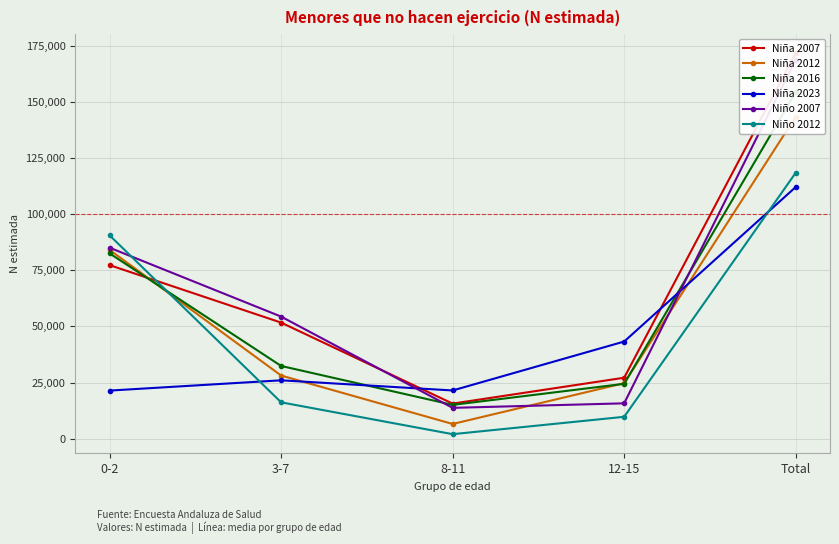

What is the highest value of the Niña 2023 series?

112087